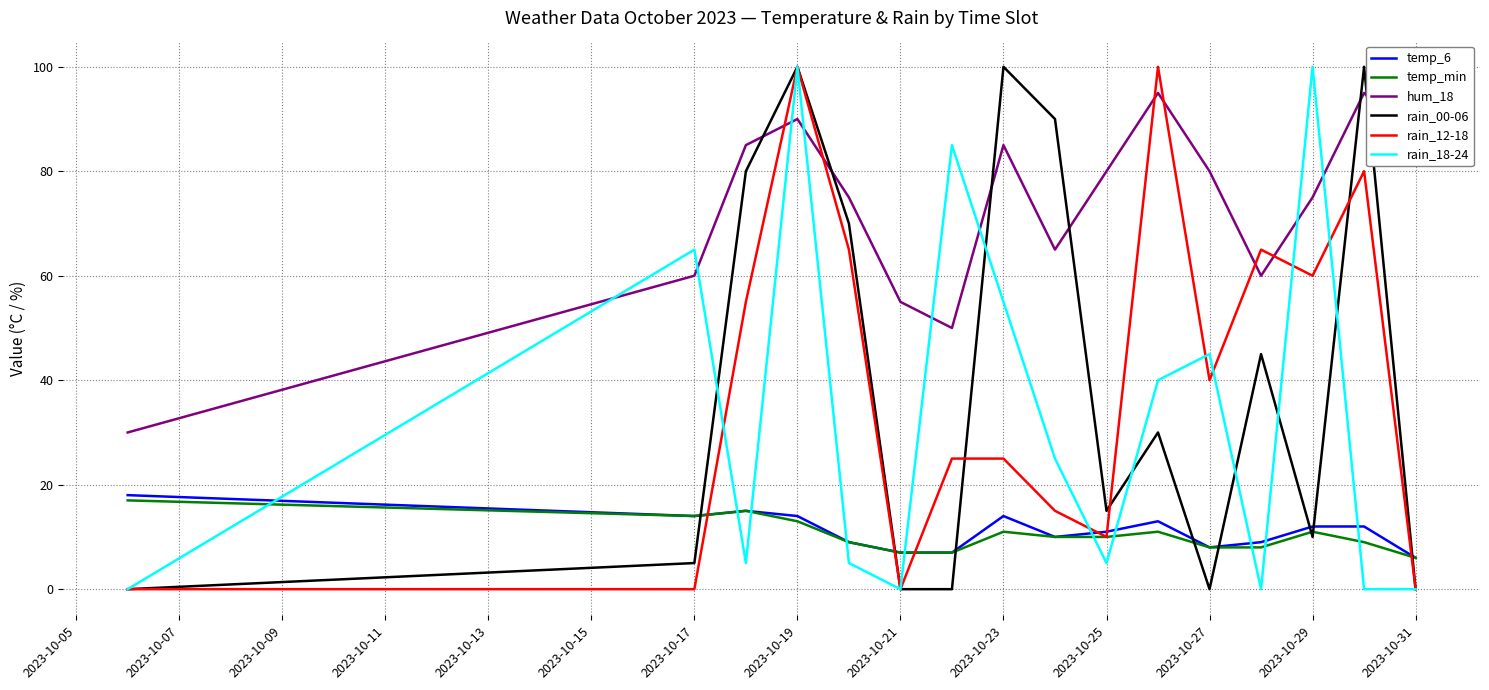

What is the maximum value for temp_min?

17